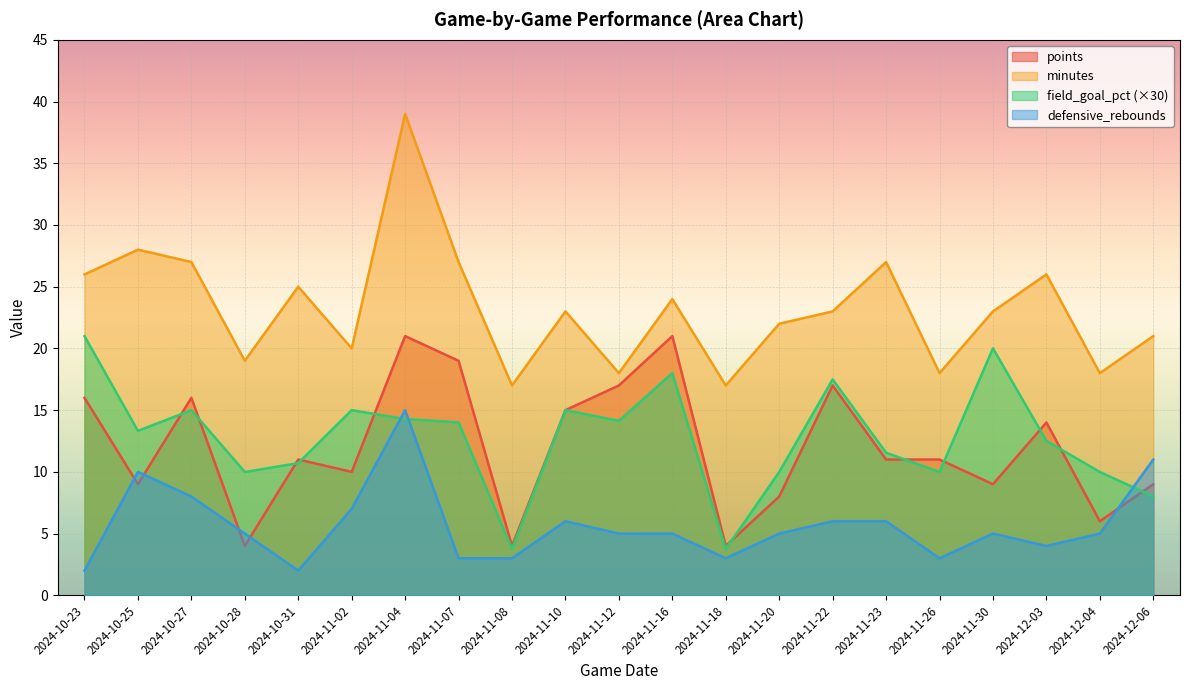

Reading left to right, what are all the values shown in this chart?

points: 2024-10-23=16.0	2024-10-25=9.0	2024-10-27=16.0	2024-10-28=4.0	2024-10-31=11.0	2024-11-02=10.0	2024-11-04=21.0	2024-11-07=19.0	2024-11-08=4.0	2024-11-10=15.0	2024-11-12=17.0	2024-11-16=21.0	2024-11-18=4.0	2024-11-20=8.0	2024-11-22=17.0	2024-11-23=11.0	2024-11-26=11.0	2024-11-30=9.0	2024-12-03=14.0	2024-12-04=6.0	2024-12-06=9.0
minutes: 2024-10-23=26.0	2024-10-25=28.0	2024-10-27=27.0	2024-10-28=19.0	2024-10-31=25.0	2024-11-02=20.0	2024-11-04=39.0	2024-11-07=27.0	2024-11-08=17.0	2024-11-10=23.0	2024-11-12=18.0	2024-11-16=24.0	2024-11-18=17.0	2024-11-20=22.0	2024-11-22=23.0	2024-11-23=27.0	2024-11-26=18.0	2024-11-30=23.0	2024-12-03=26.0	2024-12-04=18.0	2024-12-06=21.0
field_goal_pct: 2024-10-23=21.0	2024-10-25=13.3	2024-10-27=15.0	2024-10-28=10.0	2024-10-31=10.7	2024-11-02=15.0	2024-11-04=14.3	2024-11-07=14.0	2024-11-08=3.8	2024-11-10=15.0	2024-11-12=14.1	2024-11-16=18.0	2024-11-18=3.8	2024-11-20=10.0	2024-11-22=17.5	2024-11-23=11.6	2024-11-26=10.0	2024-11-30=20.0	2024-12-03=12.5	2024-12-04=10.0	2024-12-06=8.0
defensive_rebounds: 2024-10-23=2.0	2024-10-25=10.0	2024-10-27=8.0	2024-10-28=5.0	2024-10-31=2.0	2024-11-02=7.0	2024-11-04=15.0	2024-11-07=3.0	2024-11-08=3.0	2024-11-10=6.0	2024-11-12=5.0	2024-11-16=5.0	2024-11-18=3.0	2024-11-20=5.0	2024-11-22=6.0	2024-11-23=6.0	2024-11-26=3.0	2024-11-30=5.0	2024-12-03=4.0	2024-12-04=5.0	2024-12-06=11.0